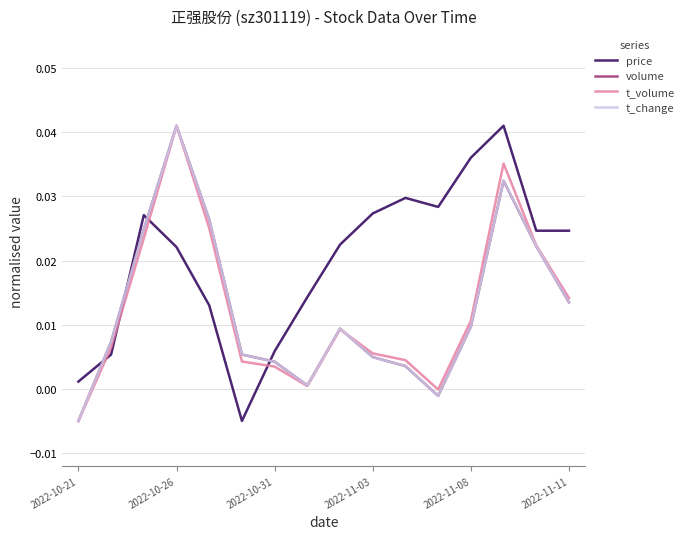

Which series has the largest total across all categories?

price